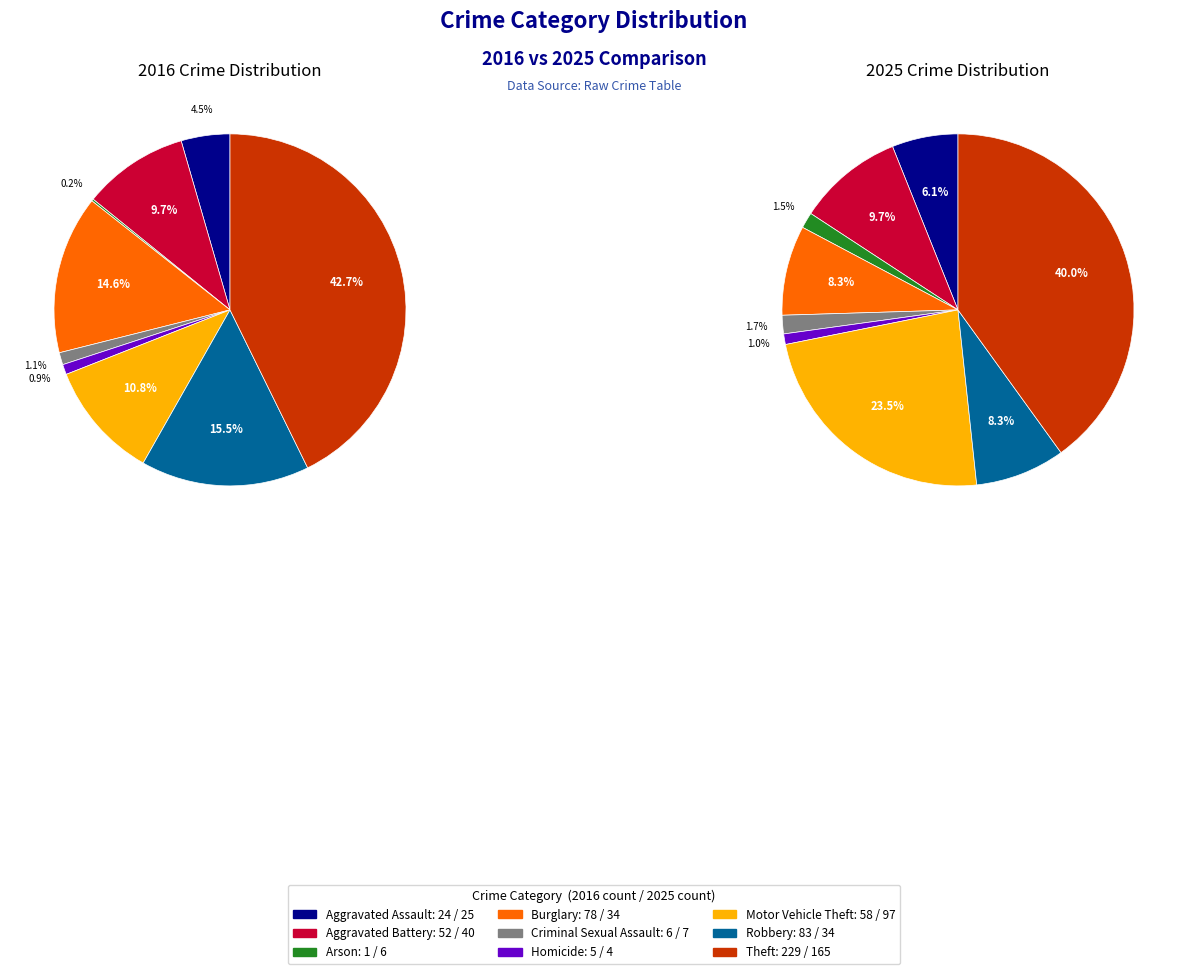

Is there any slice that represents more than half of the pie?

No